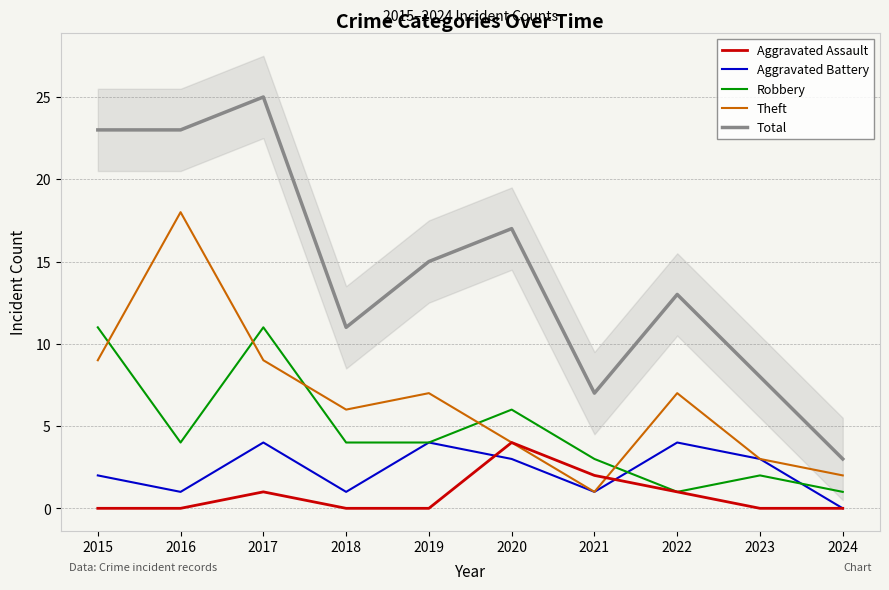

What is the total value across all series at 2015?

45